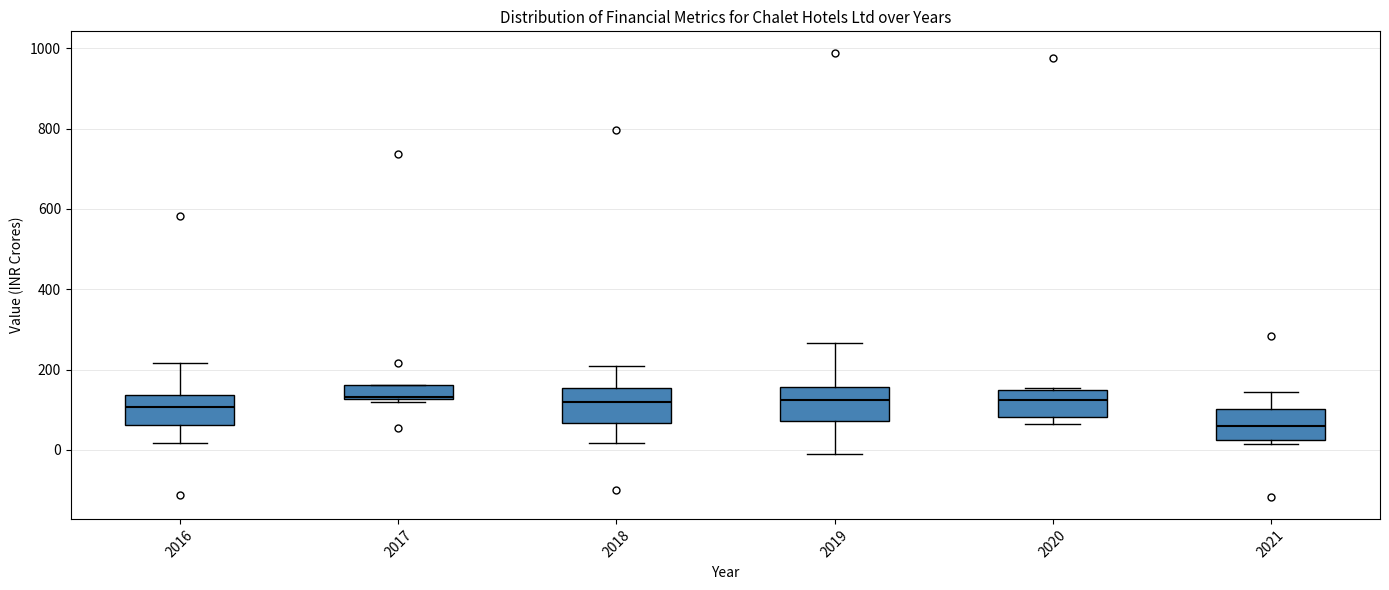

Which box's median line is the lowest?

2021